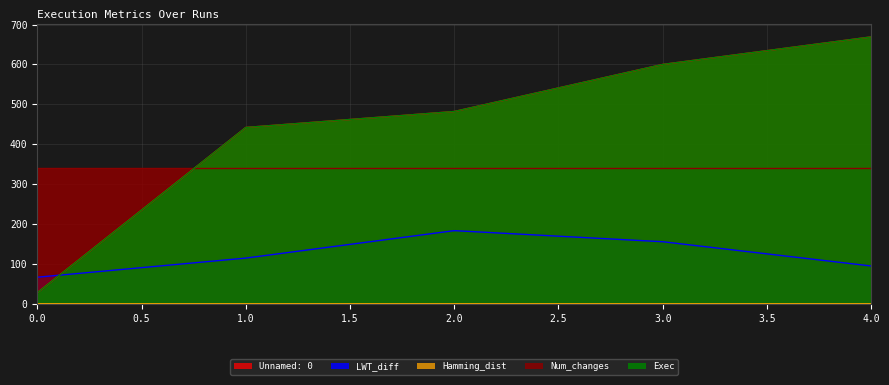

The Unnamed: 0 series shows 669.0 at 4. True or false?

True